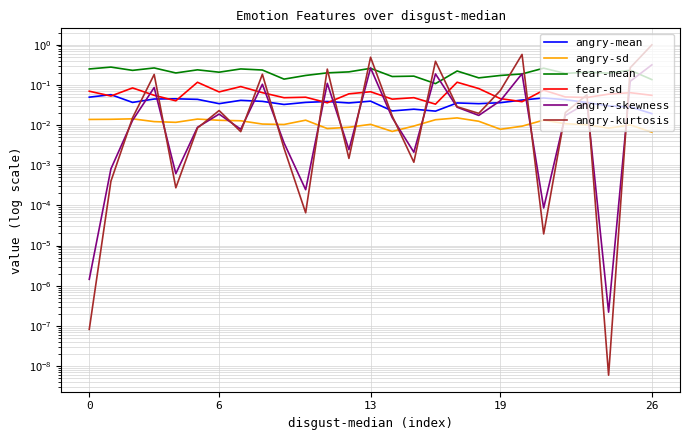

True or false: fear-sd and angry-mean intersect in this chart.

True